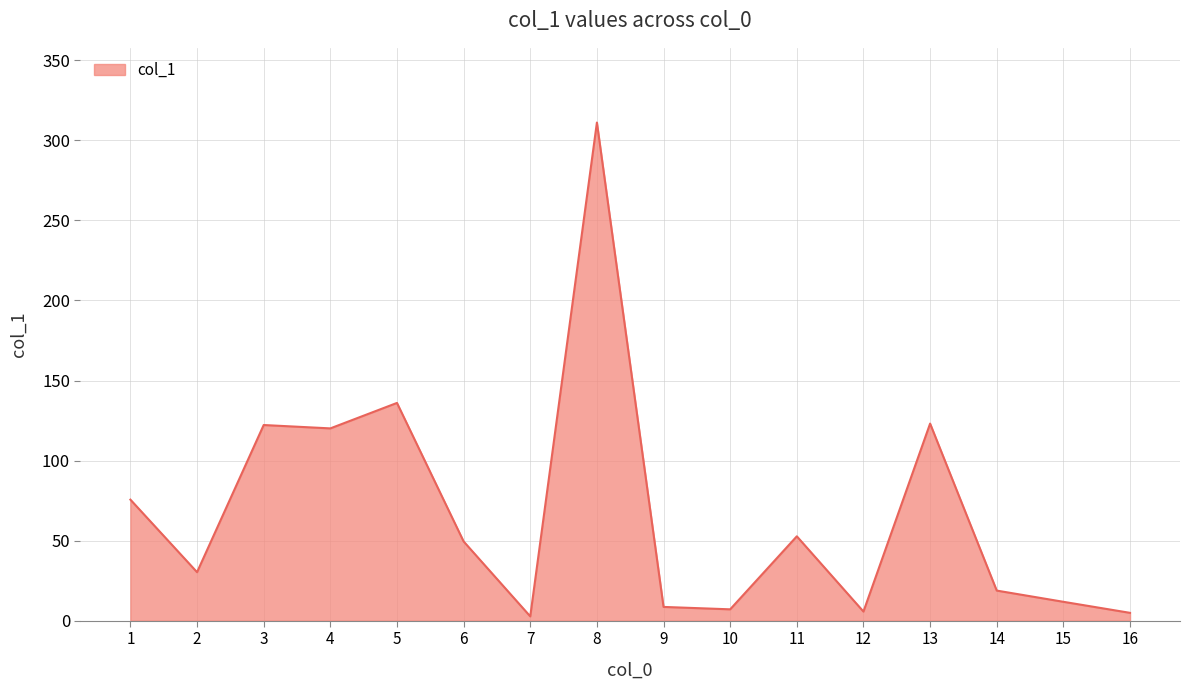

The value at 9 is 8.6. True or false?

True